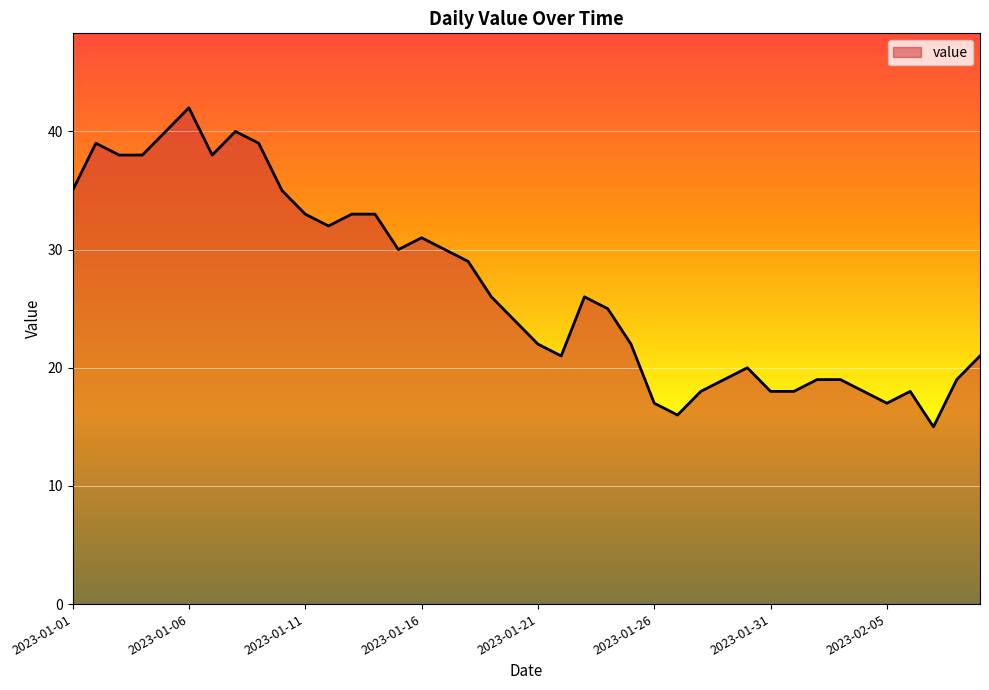

What is the sum of all values?

1073